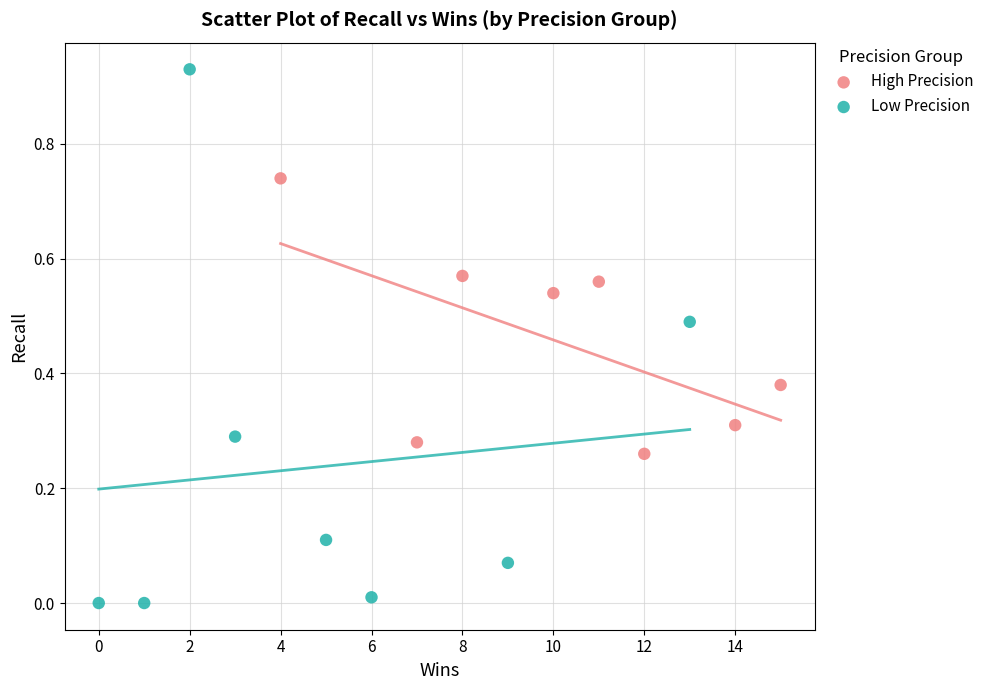

What are all the series names shown in the legend?

High Precision, Low Precision